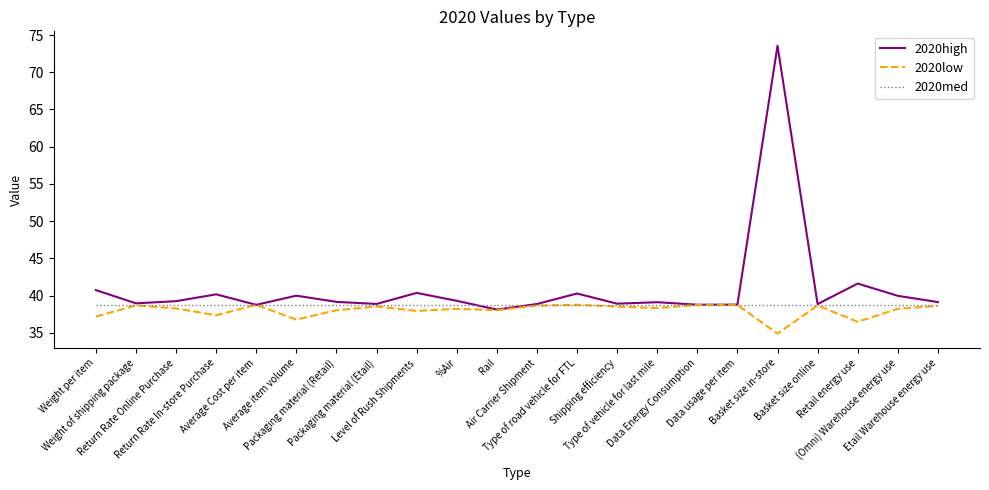

Which series has the largest total across all categories?

2020high